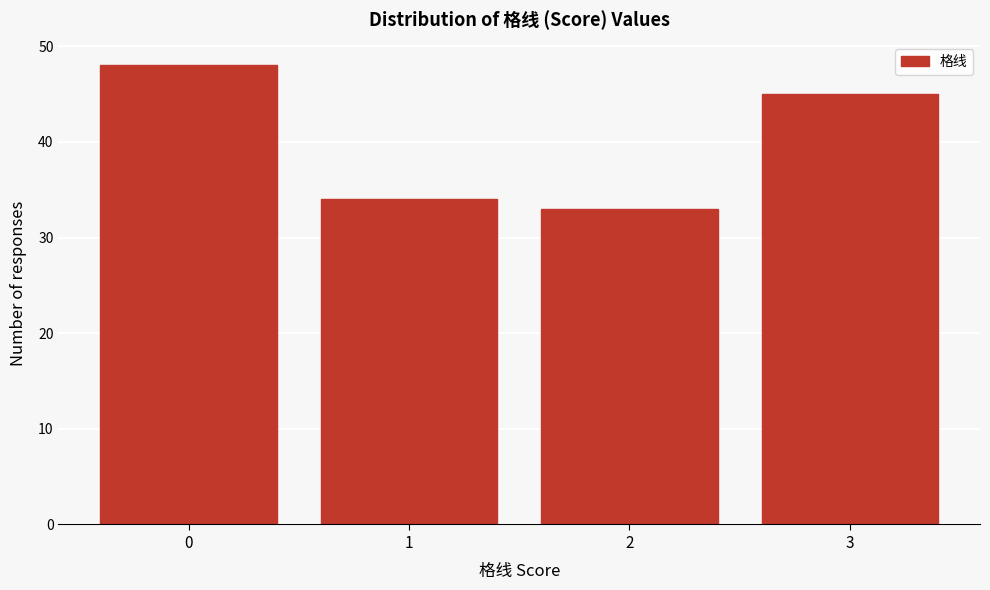

Reading left to right, extract all data points from this chart.

0=48	1=34	2=33	3=45